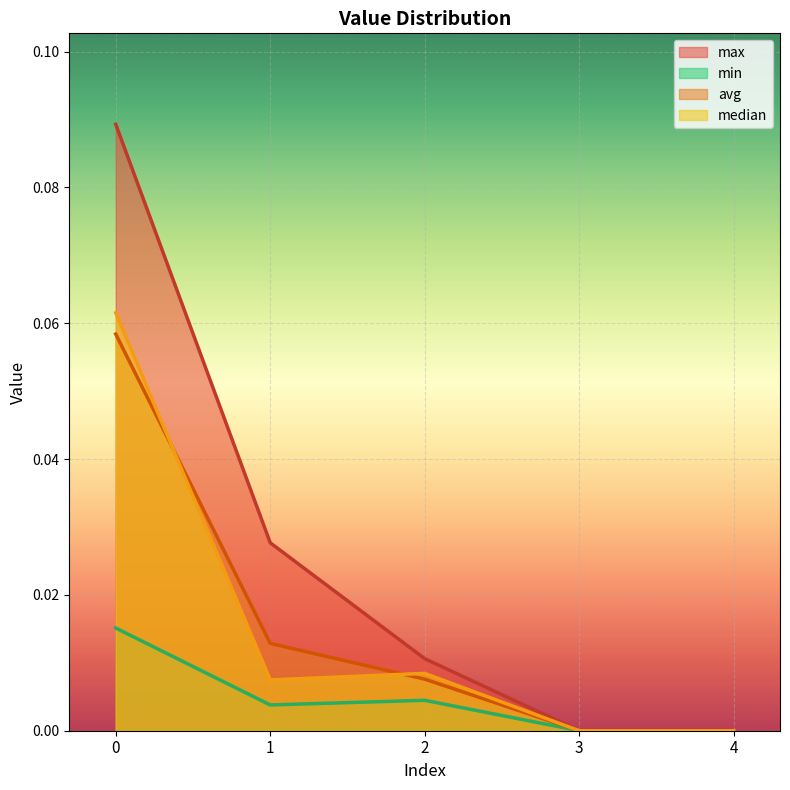

How many lines are shown in the chart?

4